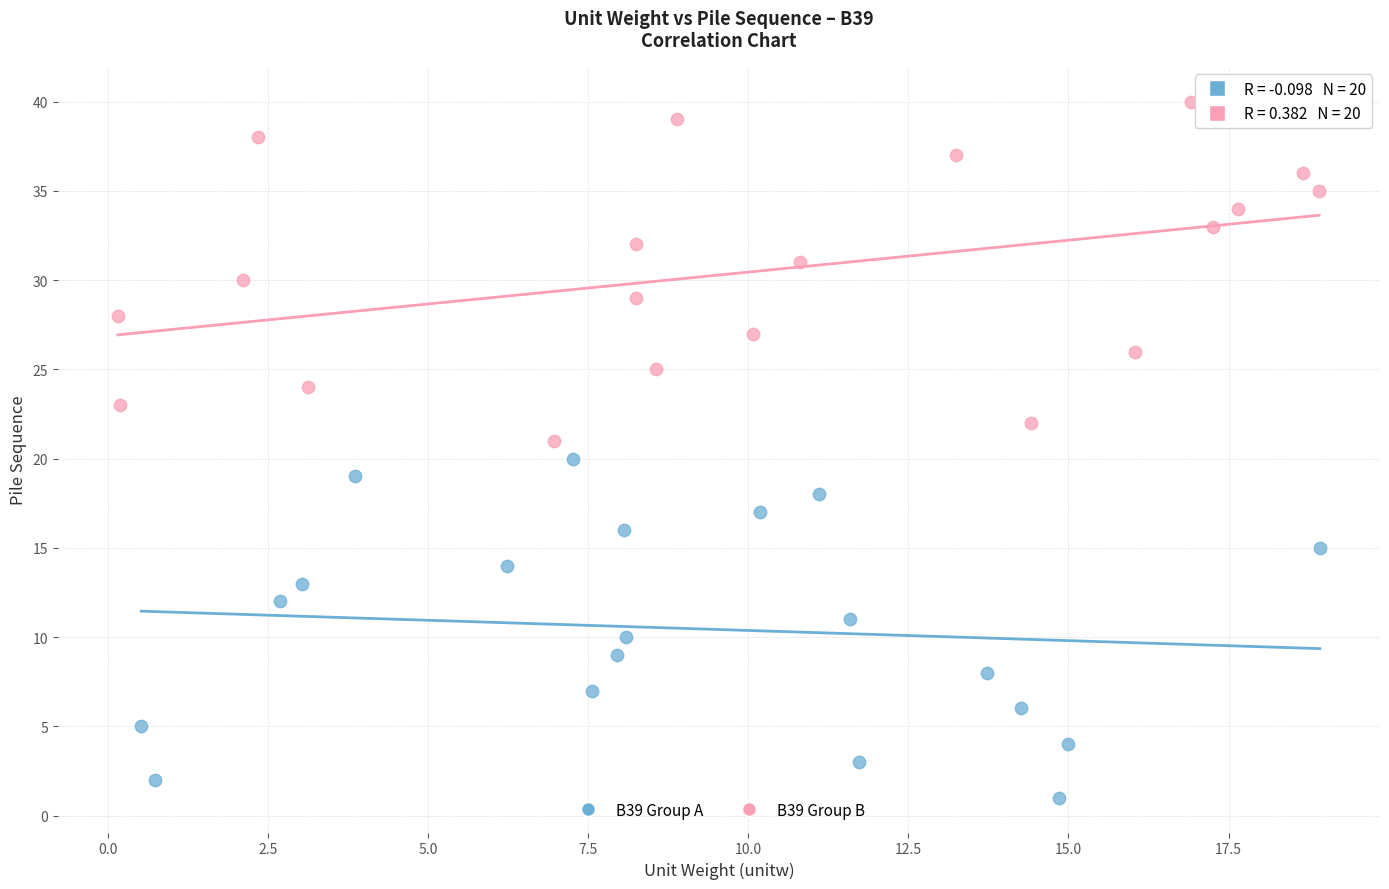

Which series reaches the minimum Y coordinate?

B39 Group A